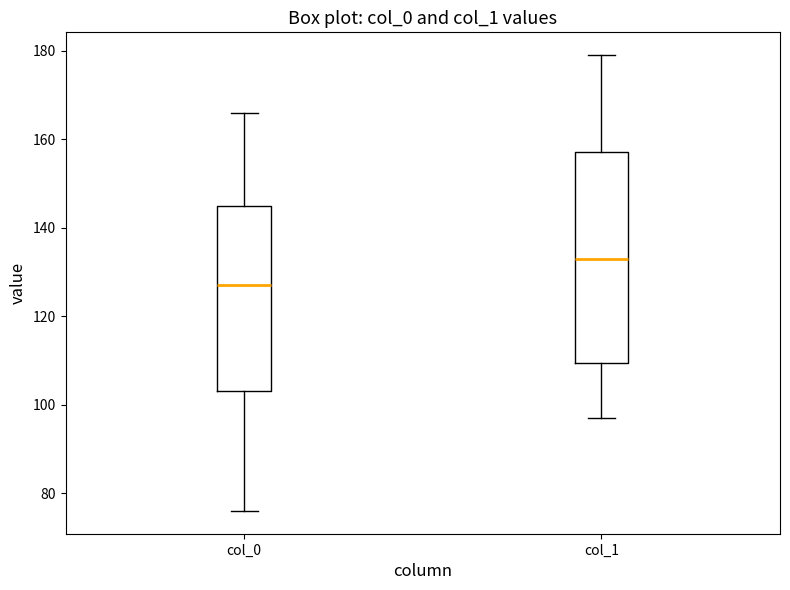

Comparing the boxes themselves (not the whiskers), which one is the tallest?

col_1